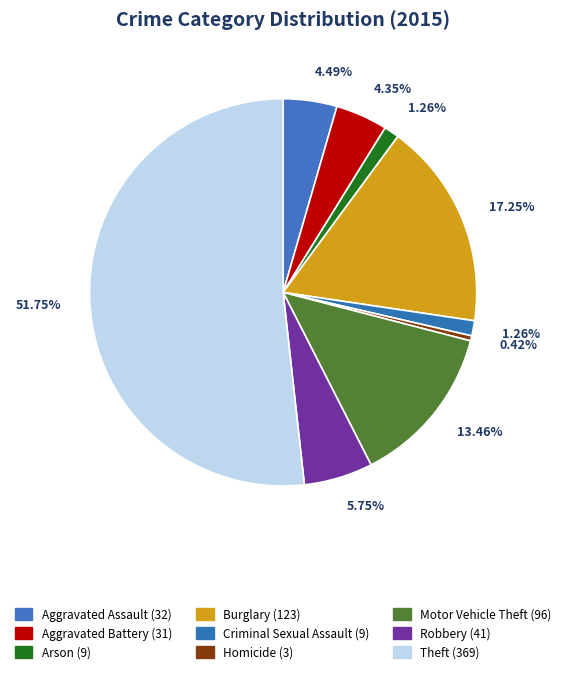

Count the number of slices in the pie.

9